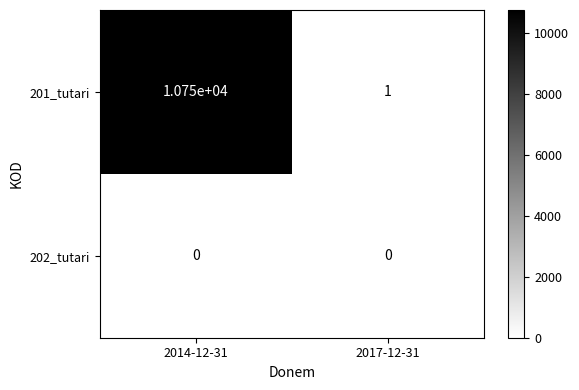

Which label corresponds to the largest value in the chart?

2014-12-31